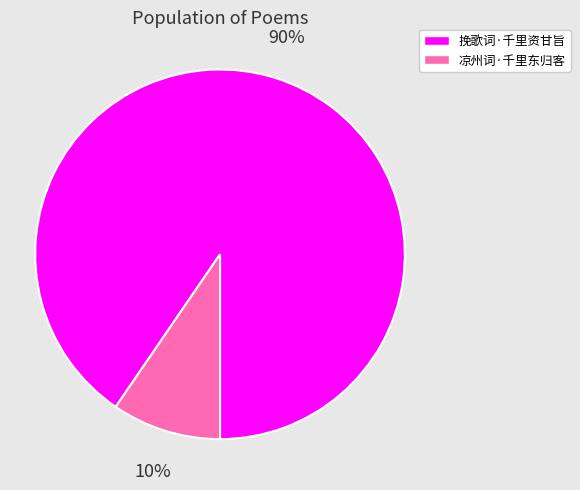

Between 挽歌词·千里资甘旨 and 凉州词·千里东归客, which is larger?

挽歌词·千里资甘旨